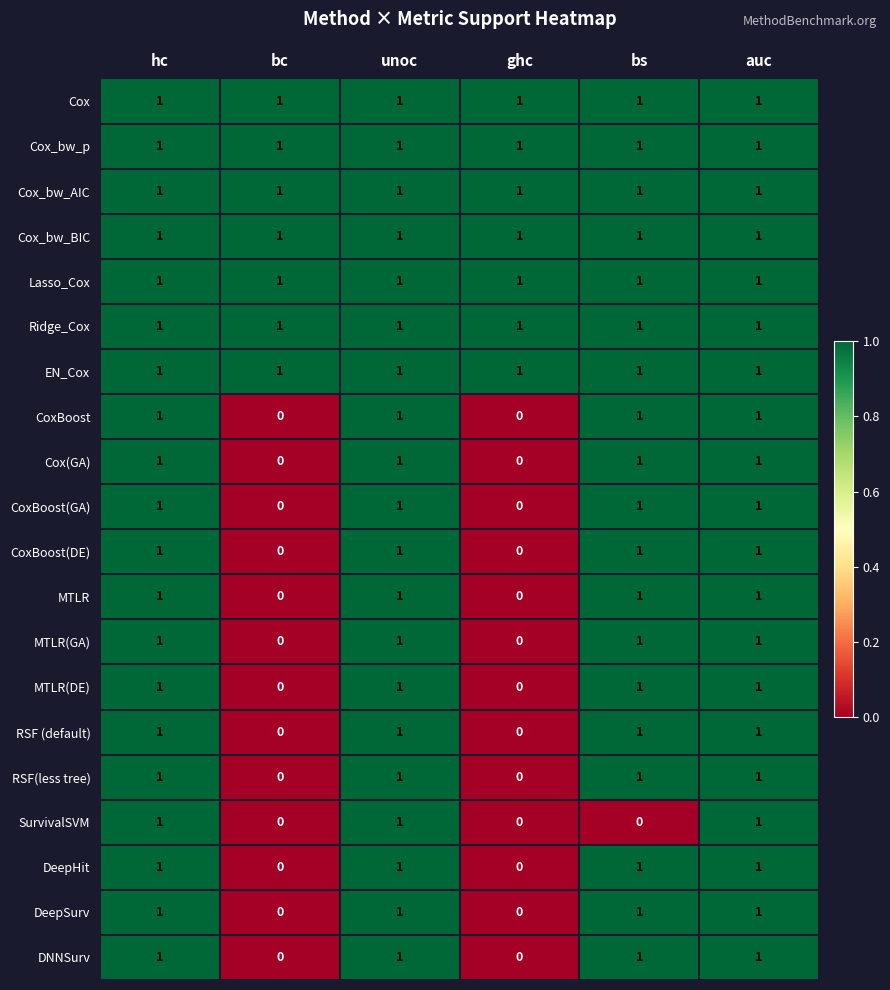

How many data points does each series have?

6